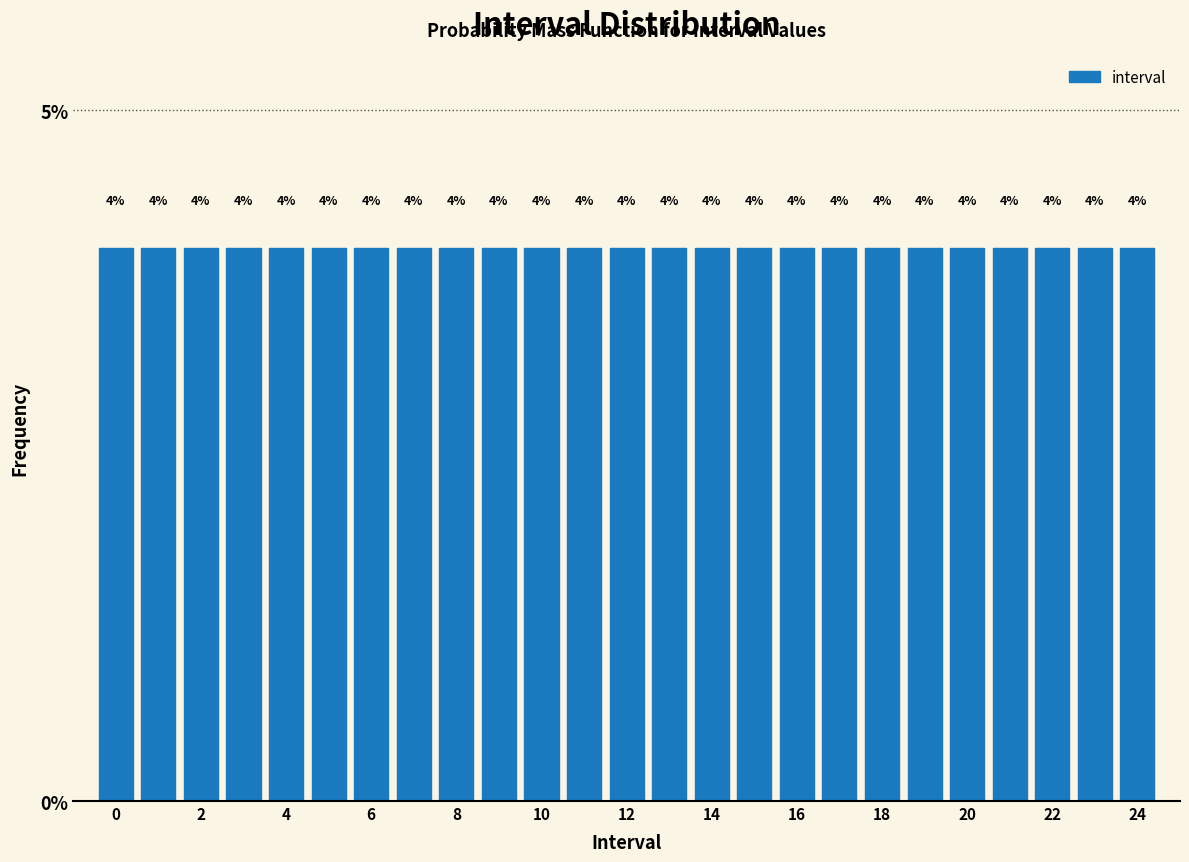

Reading left to right, transcribe this chart: for each bar, give the range it covers on the x-axis and its height. The bar edges are not printed on the chart, so give them approximately, as read against the axis.

-0.5 to 0.5: 4
0.5 to 1.5: 4
1.5 to 2.5: 4
2.5 to 3.5: 4
3.5 to 4.5: 4
4.5 to 5.5: 4
5.5 to 6.5: 4
6.5 to 7.5: 4
7.5 to 8.5: 4
8.5 to 9.5: 4
9.5 to 10.5: 4
10.5 to 11.5: 4
11.5 to 12.5: 4
12.5 to 13.5: 4
13.5 to 14.5: 4
14.5 to 15.5: 4
15.5 to 16.5: 4
16.5 to 17.5: 4
17.5 to 18.5: 4
18.5 to 19.5: 4
19.5 to 20.5: 4
20.5 to 21.5: 4
21.5 to 22.5: 4
22.5 to 23.5: 4
23.5 to 24.5: 4